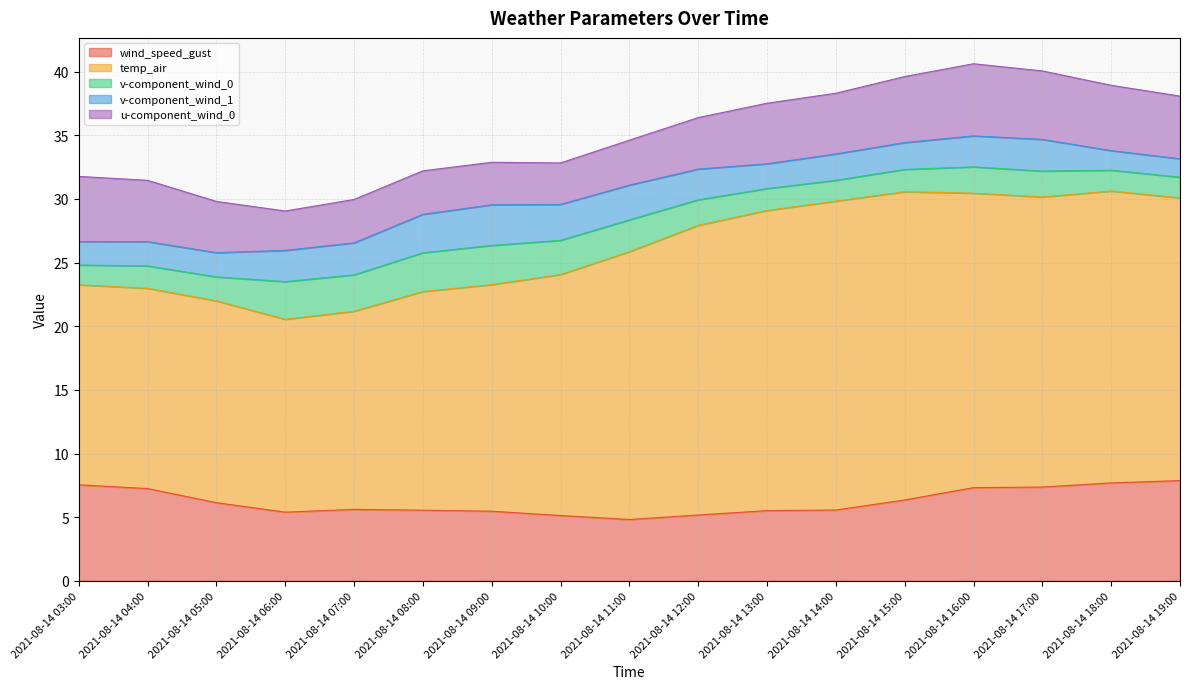

How many lines are shown in the chart?

5